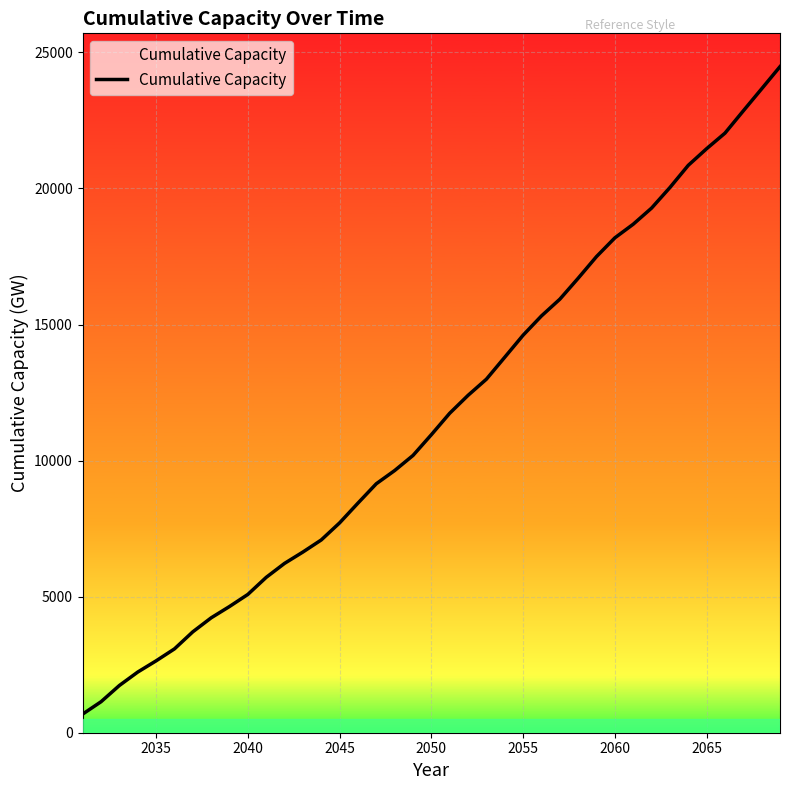

The chart shows a value of 1416.5 at 2040. True or false?

False